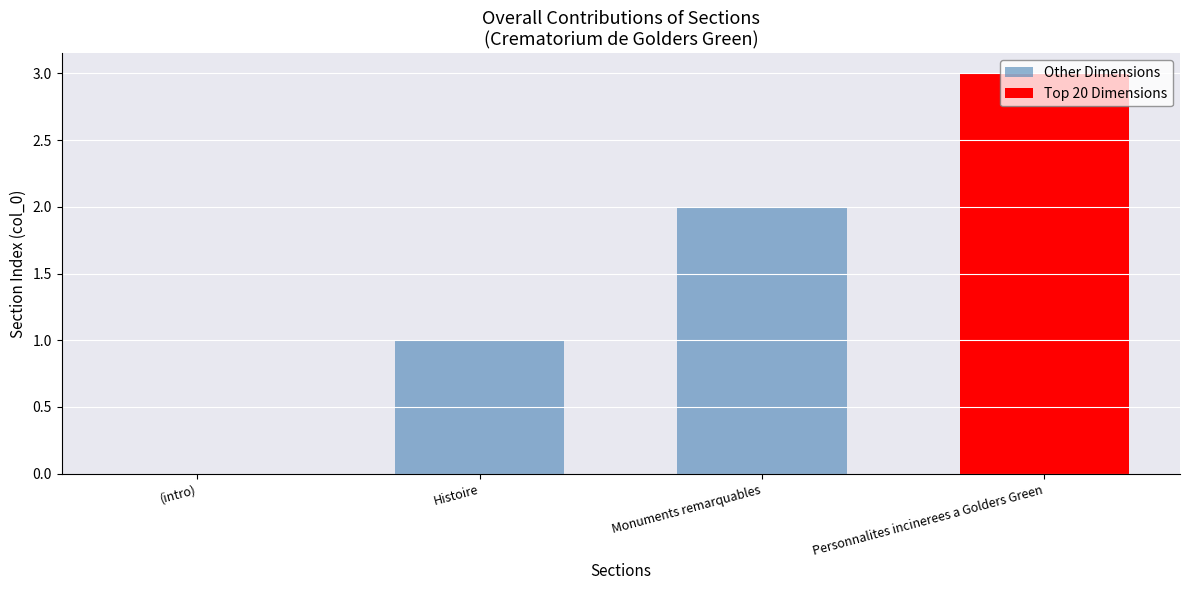

Is it true that the value at 1 is 1?

False